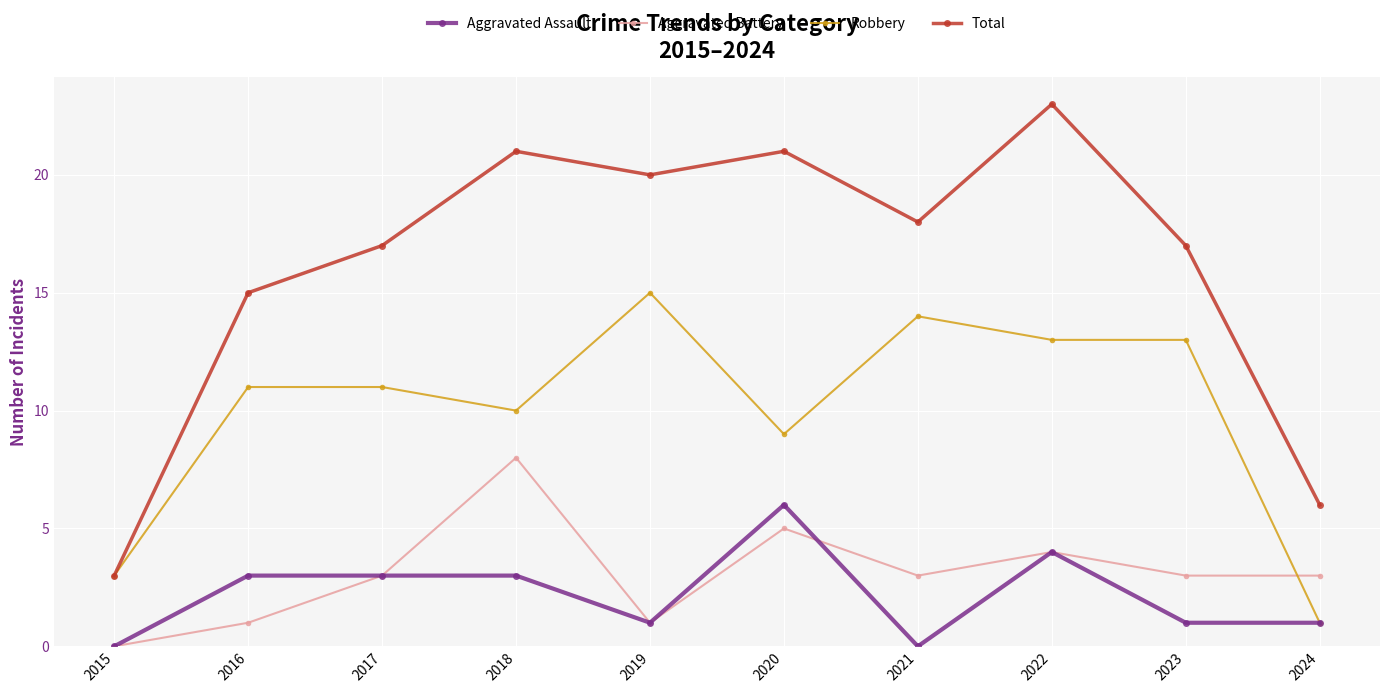

Reading right to left, list all the values displayed in this chart.

Aggravated Assault: 1	1	4	0	6	1	3	3	3	0
Aggravated Battery: 3	3	4	3	5	1	8	3	1	0
Robbery: 1	13	13	14	9	15	10	11	11	3
Total: 6	17	23	18	21	20	21	17	15	3